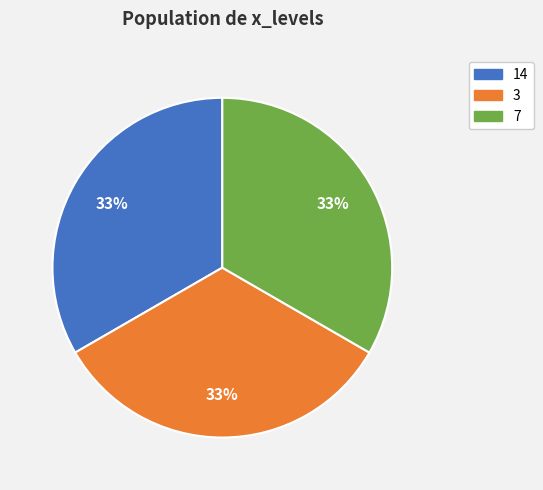

To the nearest percent, what is the average slice percentage?

33%